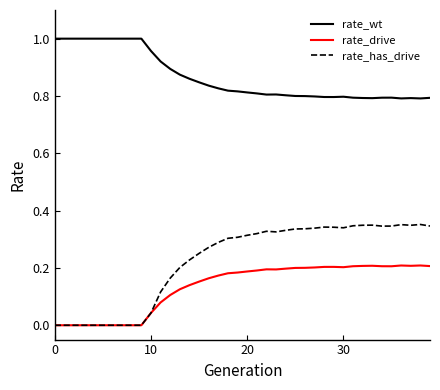

List the series in order of their peak value, highest first.

rate_wt, rate_has_drive, rate_drive